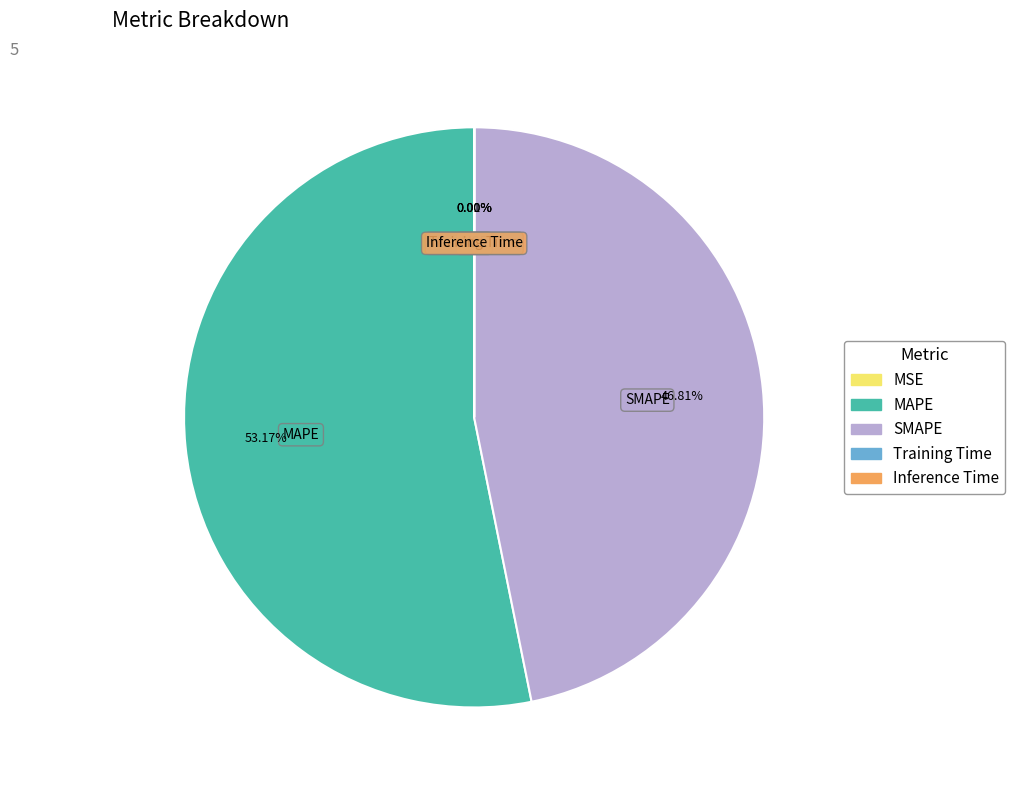

What percentage is the SMAPE slice, to the nearest percent?

47%